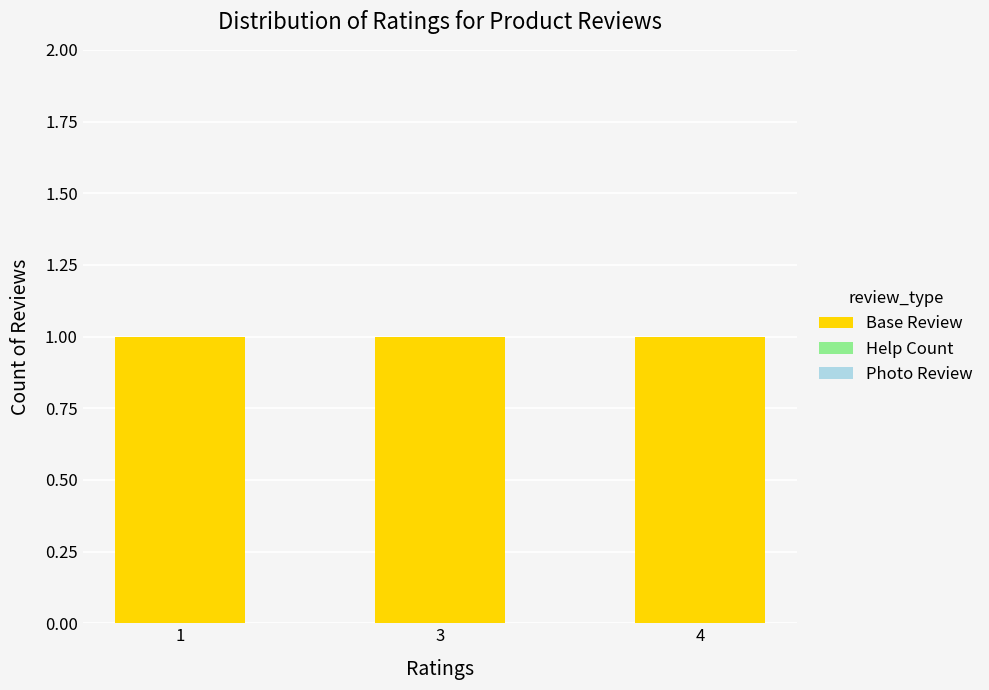

What is the spread (max minus min) of values at 1?

1